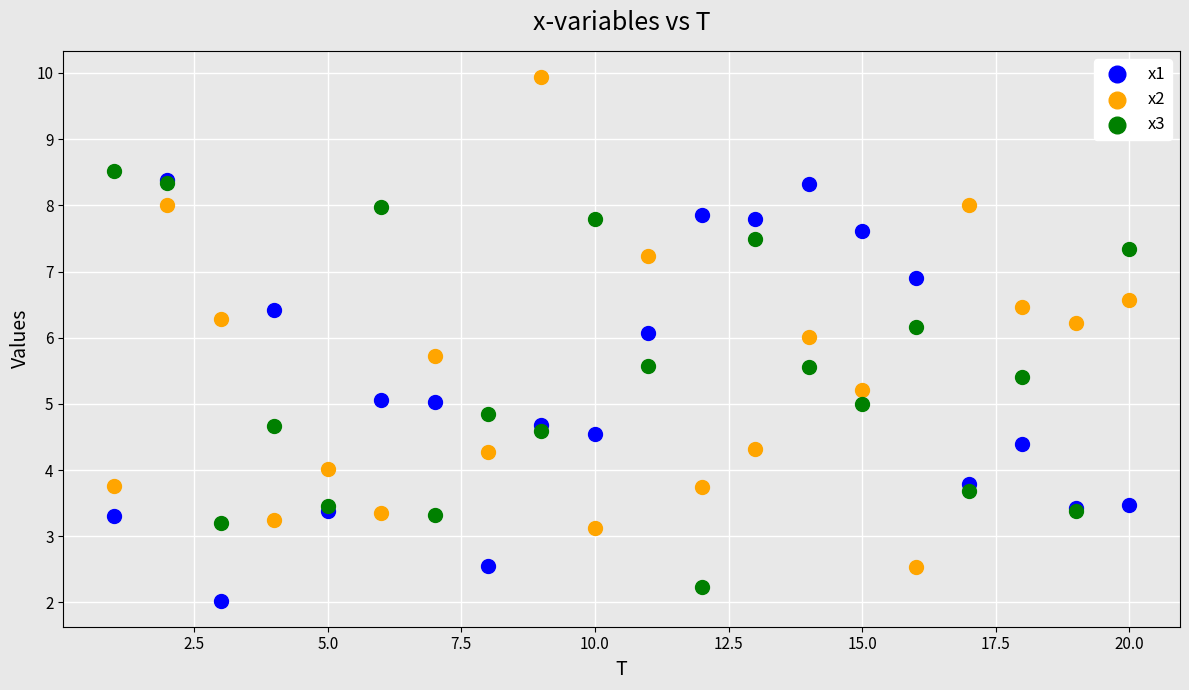

Which series contains the lowest Y value?

x1